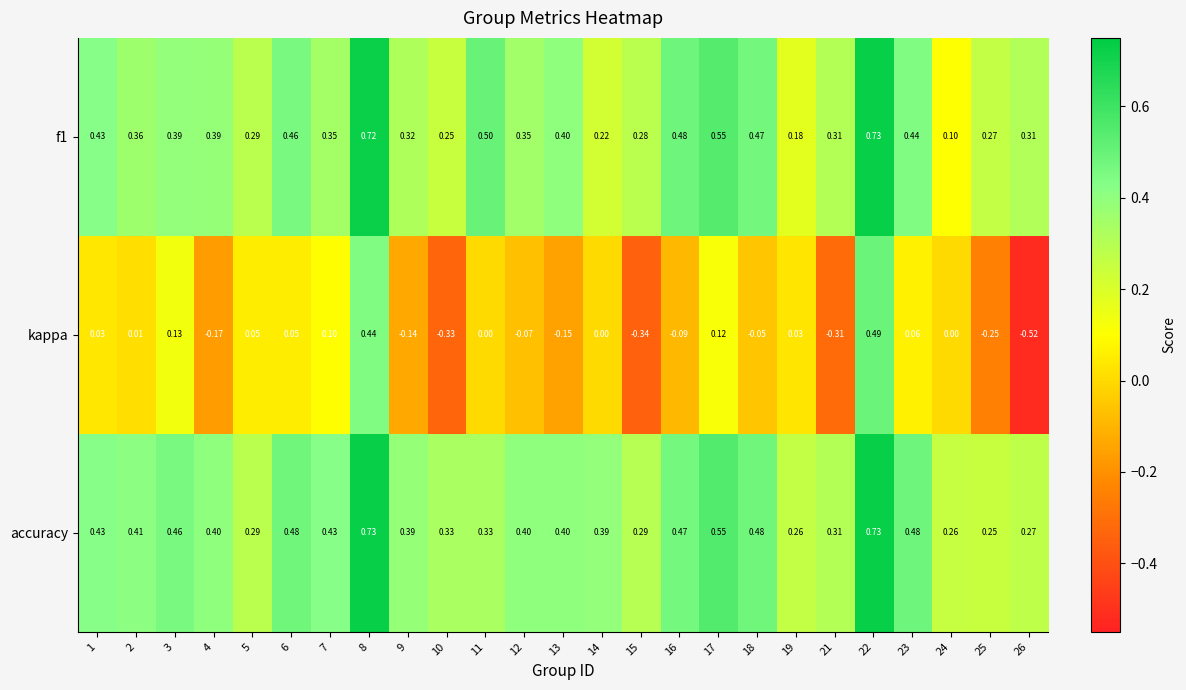

Which series has the widest spread of values?

kappa